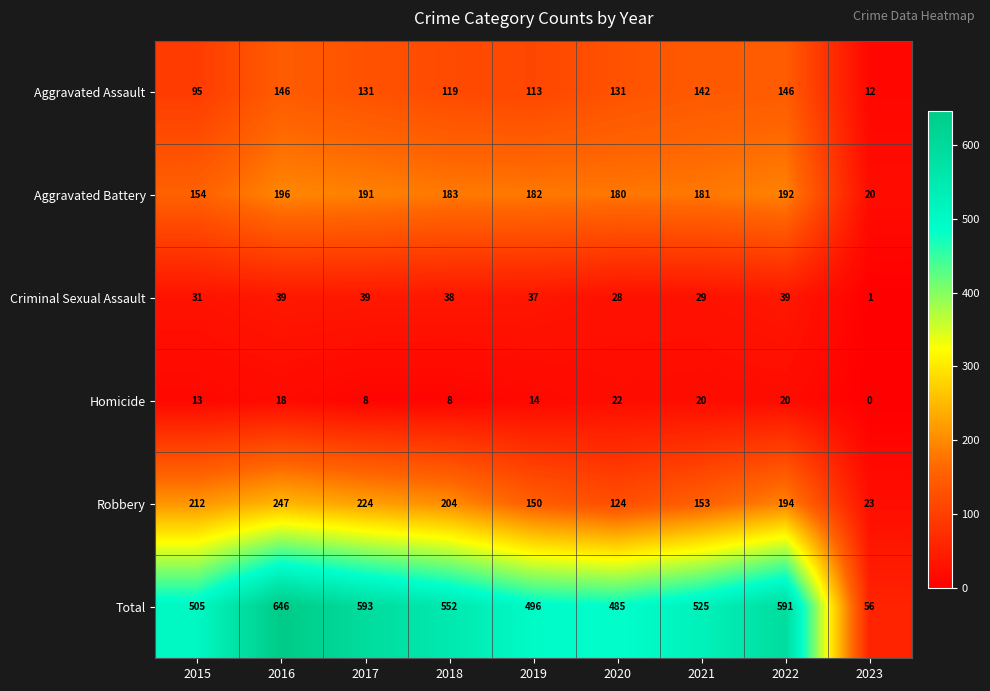

Which series has the largest total across all categories?

Total